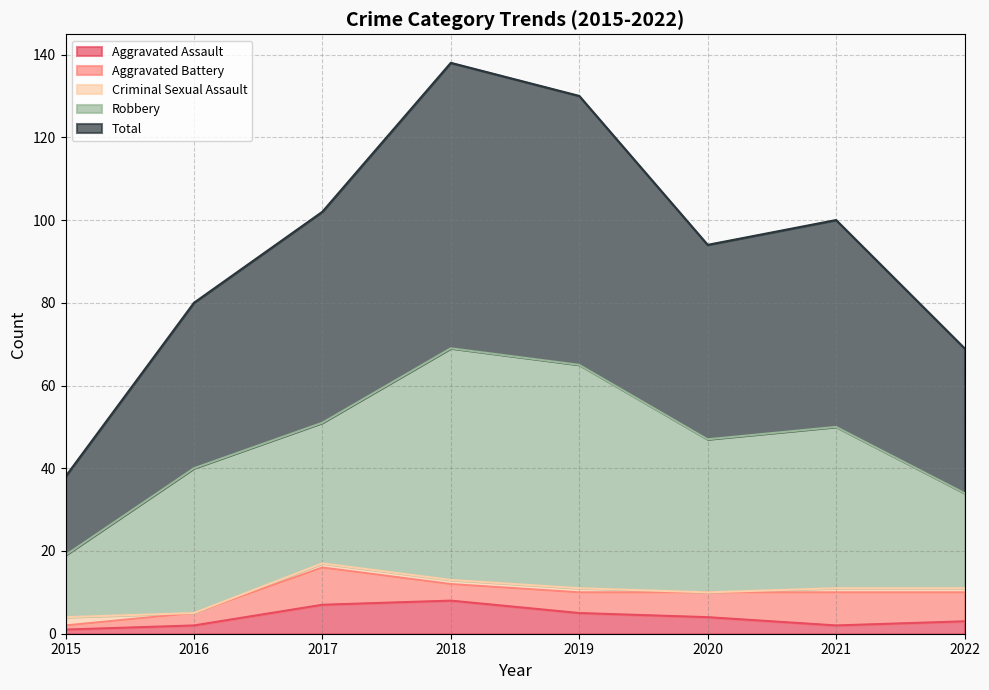

Which series has the largest total across all categories?

Total